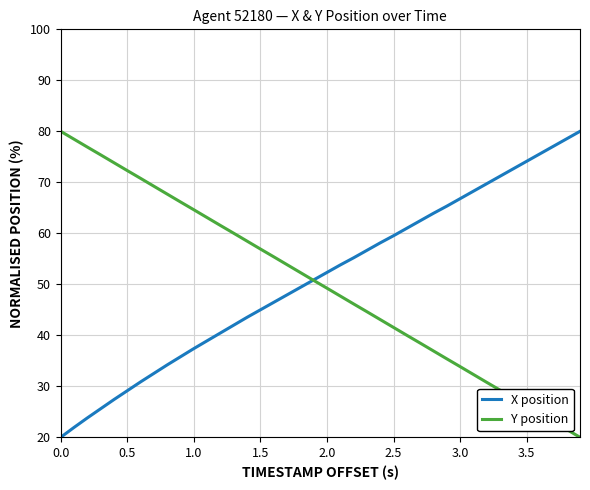

What is the greatest value displayed?

80.0